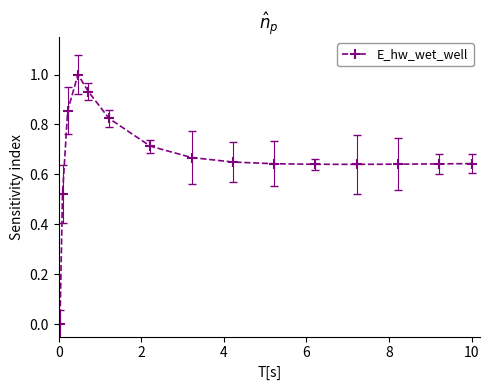

What is the greatest value displayed?

1.0